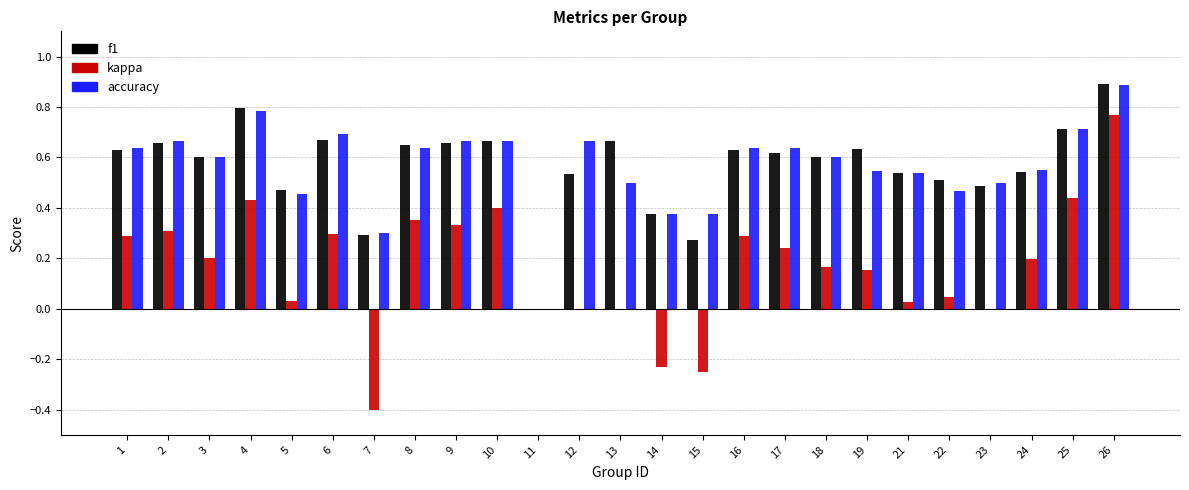

What is the sum of the accuracy values at 8 and 24?

1.2